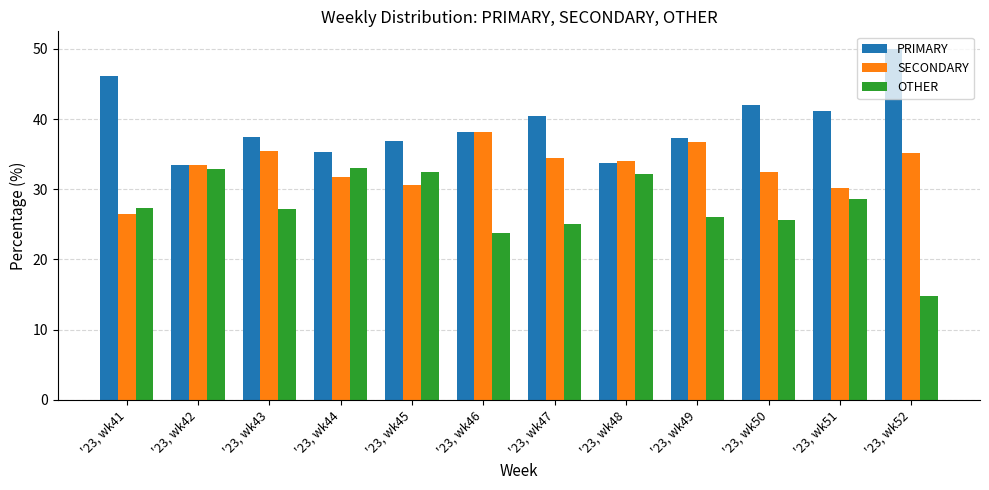

How many groups of bars are there?

12